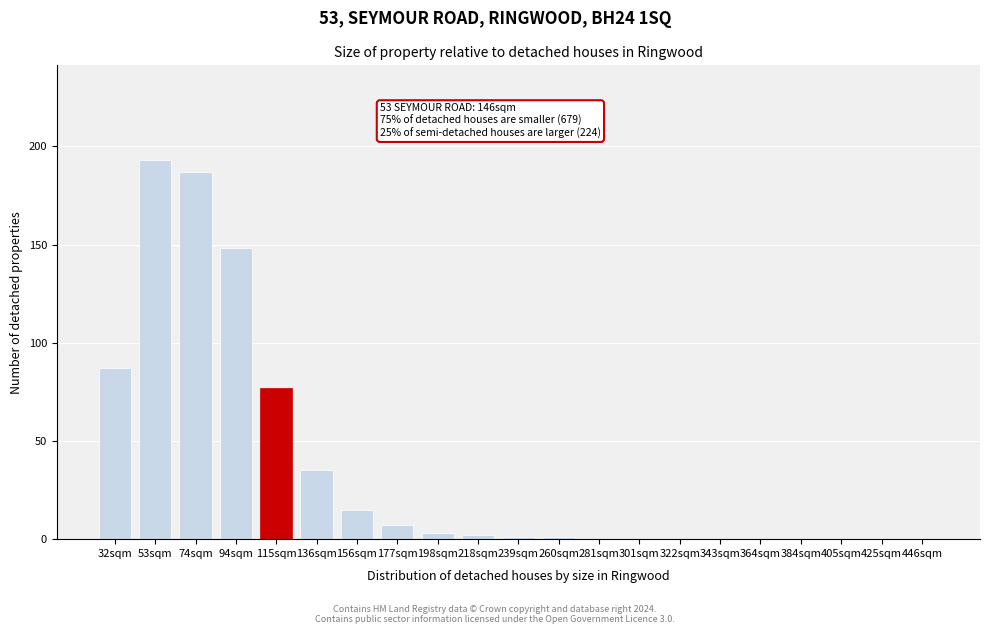

Reading left to right, list all the values displayed in this chart.

32sqm=87	53sqm=193	74sqm=187	94sqm=148	115sqm=77	136sqm=35	156sqm=15	177sqm=7	198sqm=3	218sqm=2	239sqm=1	260sqm=1	281sqm=0	301sqm=0	322sqm=0	343sqm=0	364sqm=0	384sqm=0	405sqm=0	425sqm=0	446sqm=0